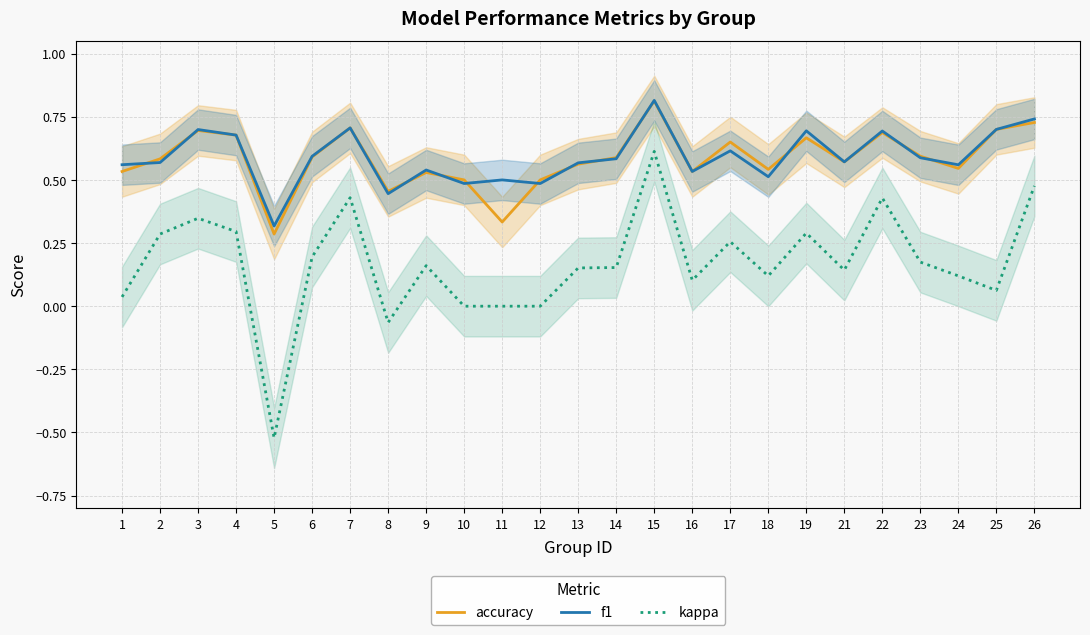

True or false: kappa and accuracy intersect in this chart.

False